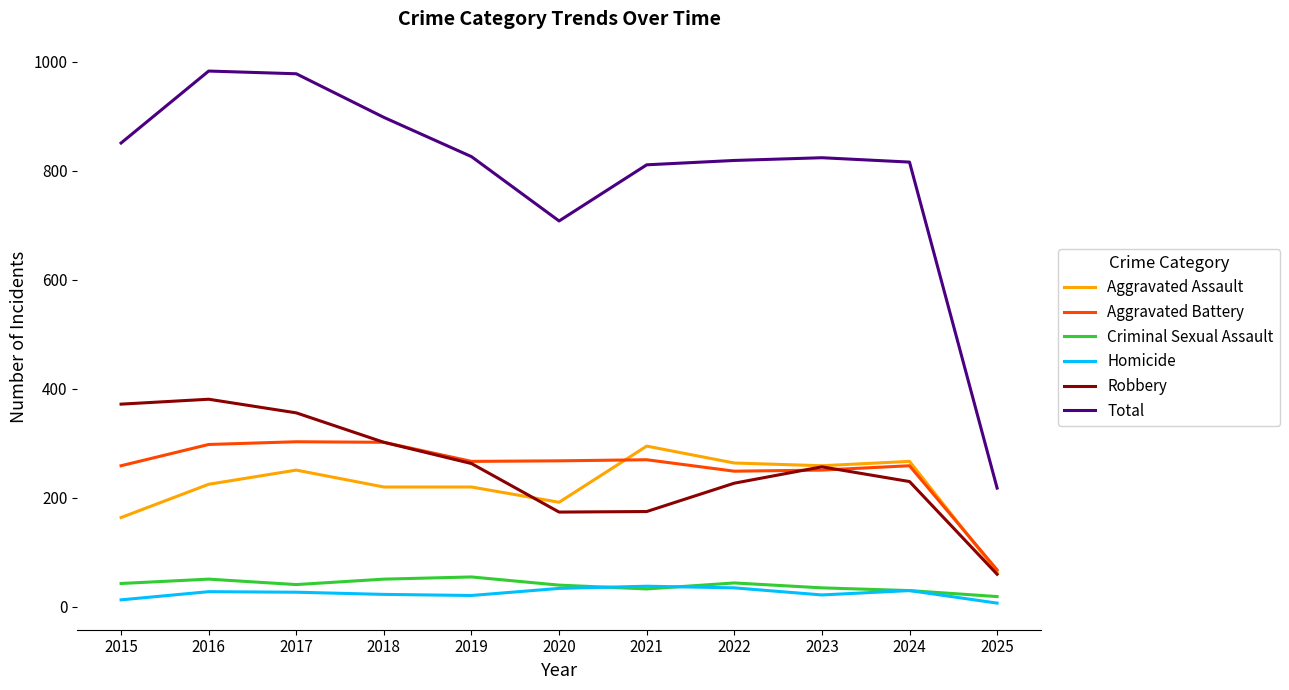

What is the greatest value displayed?

983